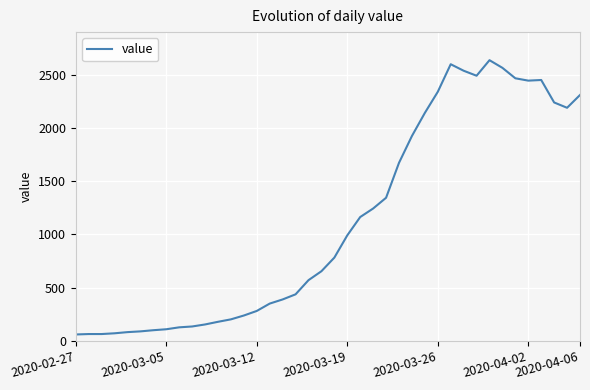

What is the greatest value displayed?

2637